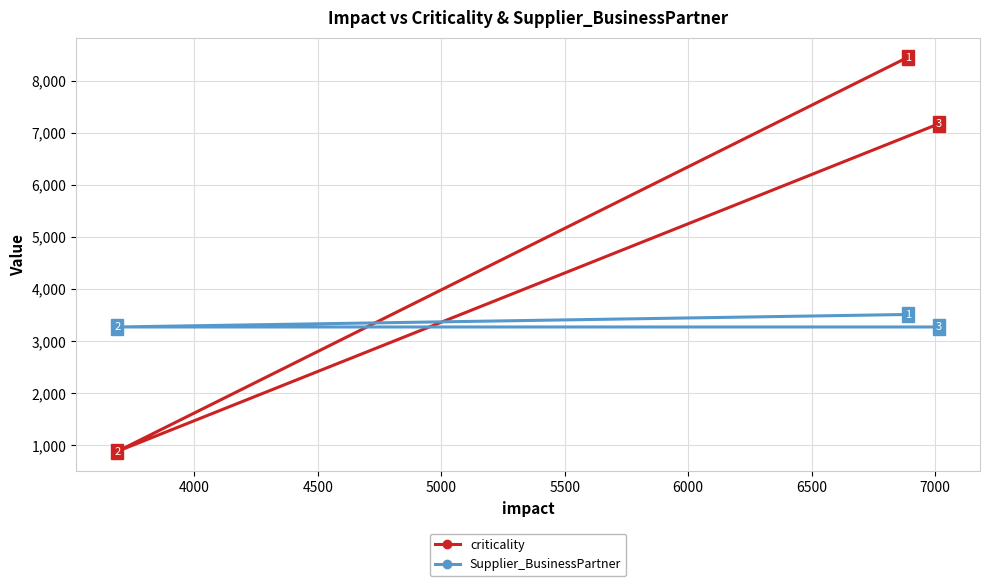

Reading left to right, extract all data points from this chart.

criticality: 879	8451	7174
Supplier_BusinessPartner: 3270	3510	3270